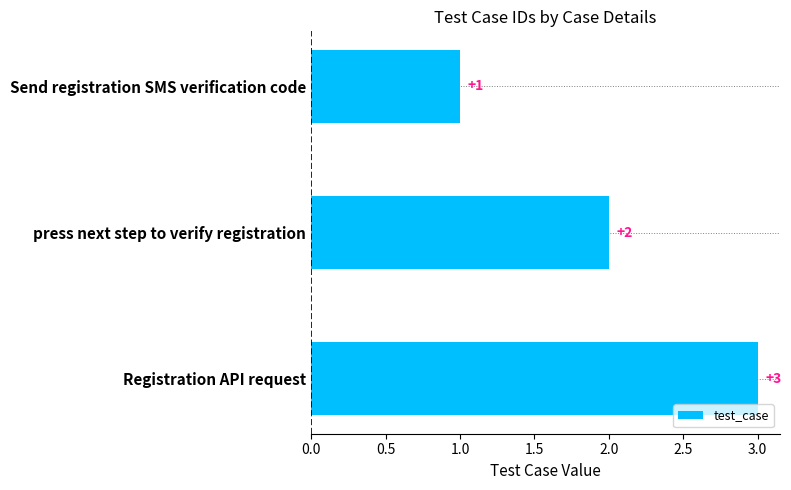

What is the average value?

2